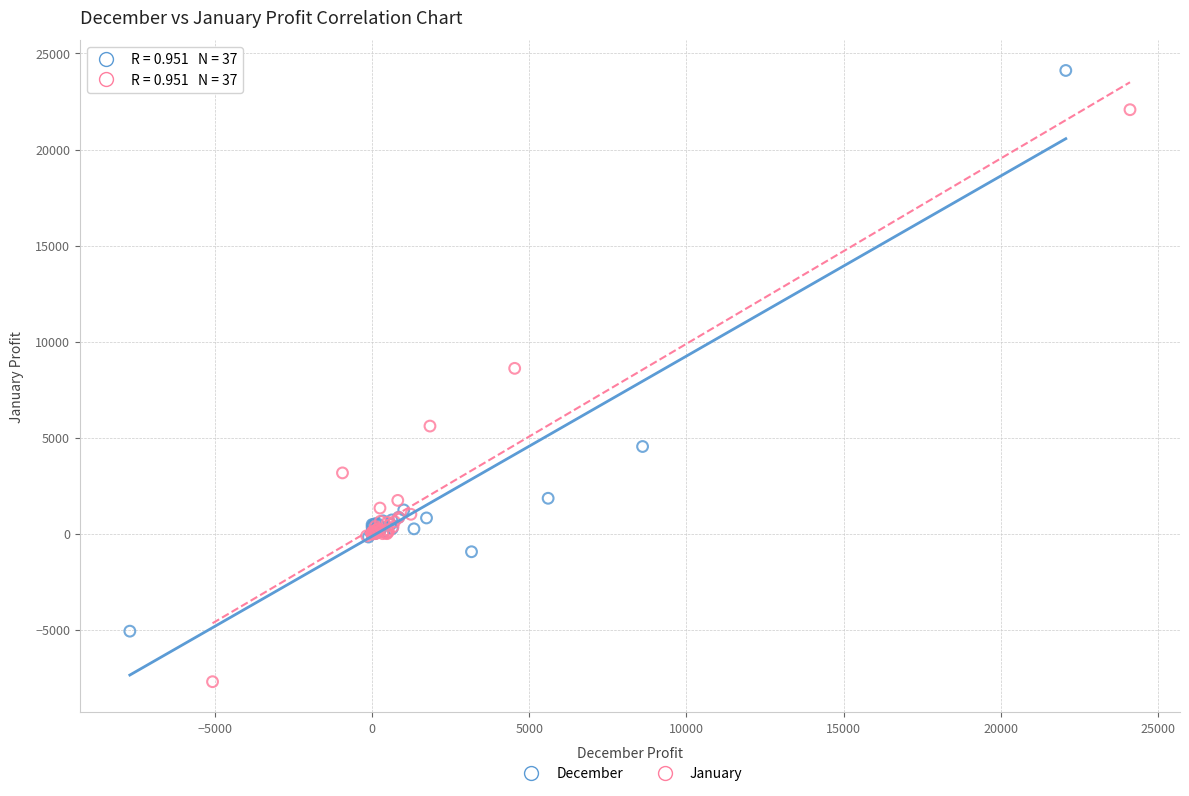

What are all the series names shown in the legend?

December, January